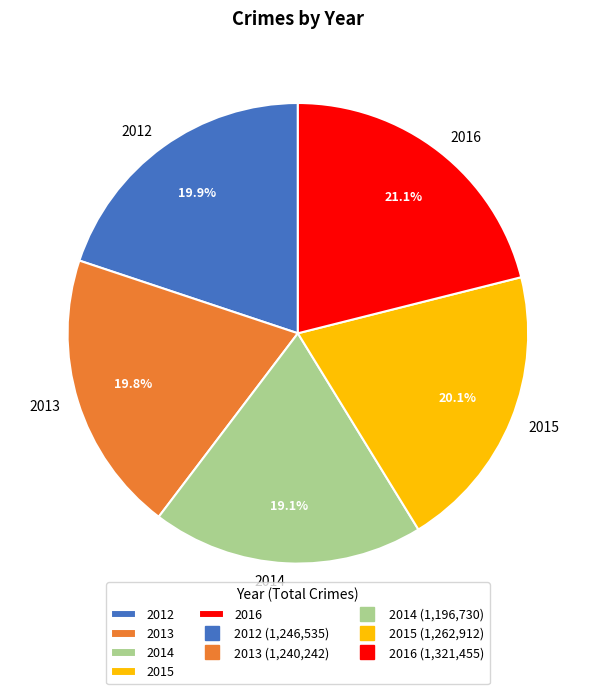

How many slices are in this pie chart?

5